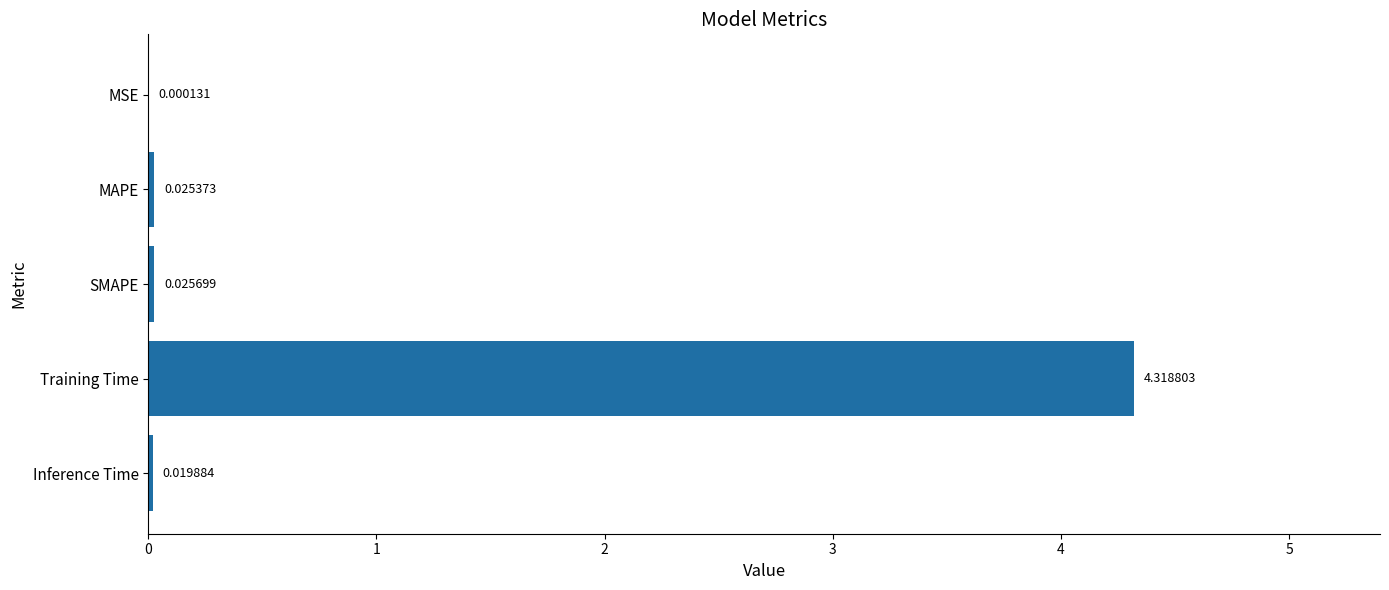

Where is the data nearest to the value 2?

SMAPE